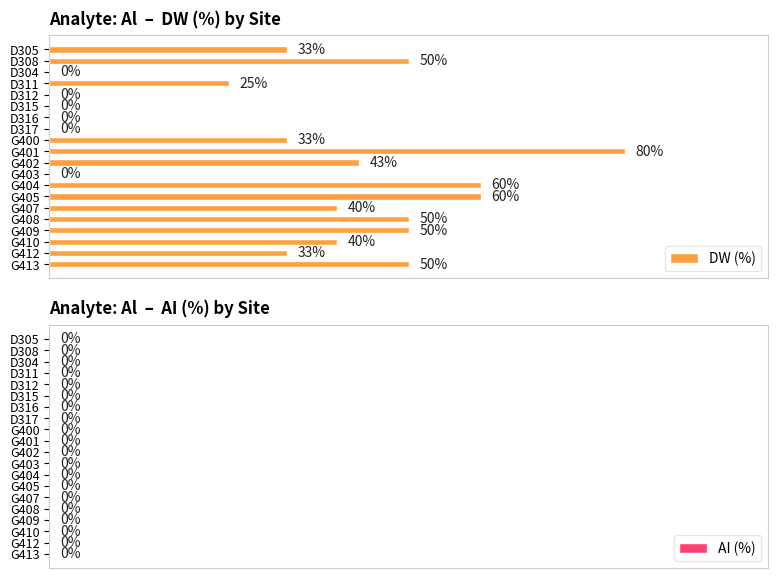

Between G402 and G413, which is larger?

G413